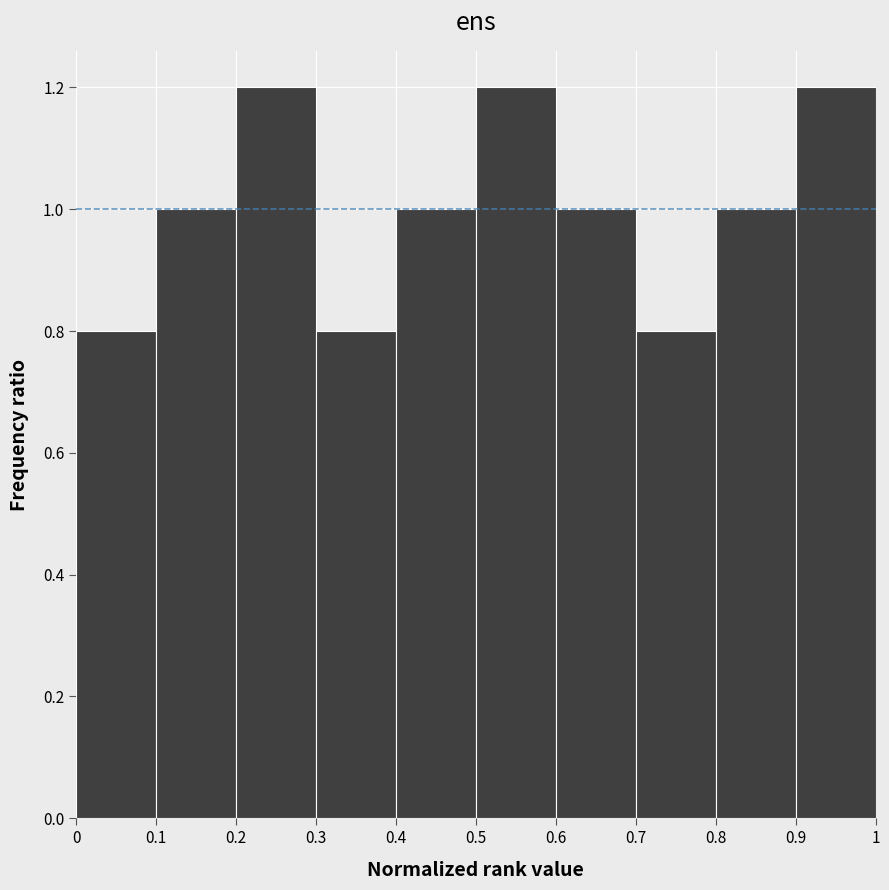

Reading left to right, list every bar in this chart as the range it spans on the x-axis followed by its height. The values are not printed on the chart, so give them approximately, as read against the axis.

0 to 0.1: 0.8
0.1 to 0.2: 1.0
0.2 to 0.3: 1.2
0.3 to 0.4: 0.8
0.4 to 0.5: 1.0
0.5 to 0.6: 1.2
0.6 to 0.7: 1.0
0.7 to 0.8: 0.8
0.8 to 0.9: 1.0
0.9 to 1: 1.2